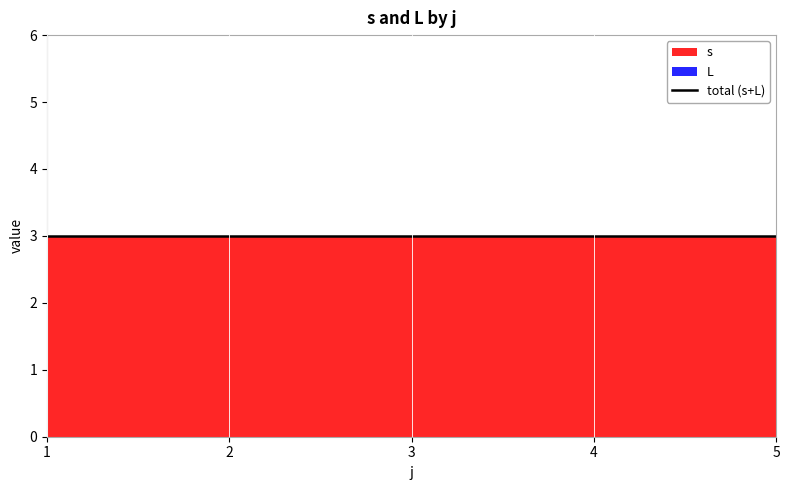

Which series has the largest range (max minus min)?

s